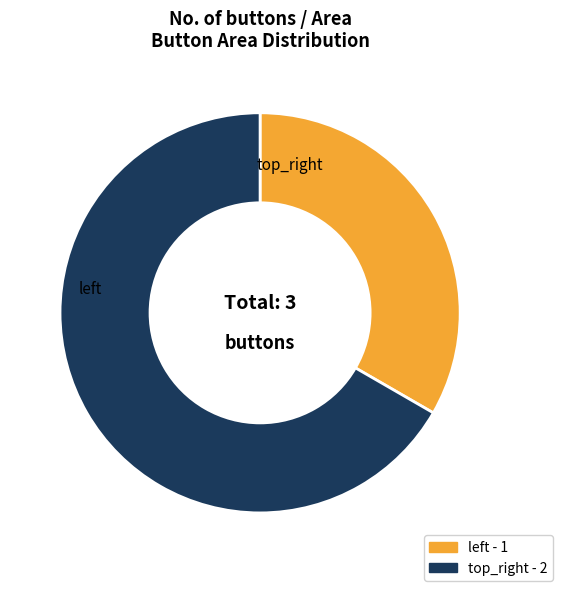

Which slice is the smallest?

left